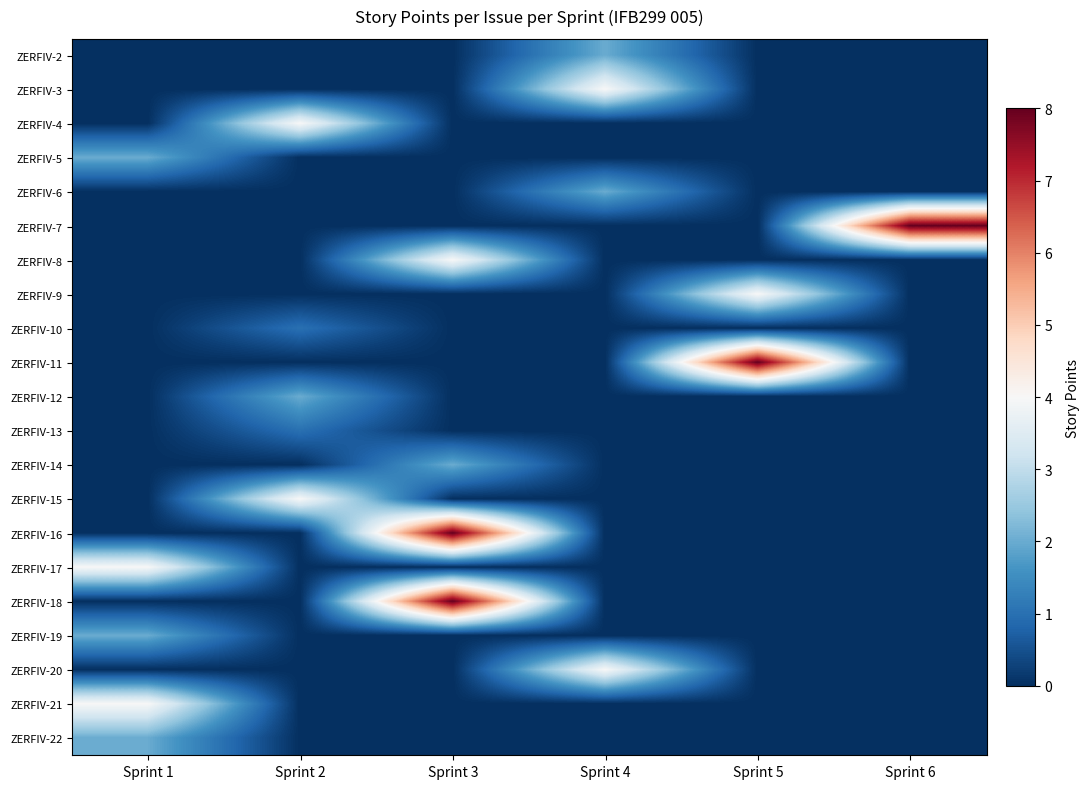

At Sprint 1, list the series in order from smallest to largest.

ZERFIV-2, ZERFIV-3, ZERFIV-4, ZERFIV-6, ZERFIV-7, ZERFIV-8, ZERFIV-9, ZERFIV-10, ZERFIV-11, ZERFIV-12, ZERFIV-13, ZERFIV-14, ZERFIV-15, ZERFIV-16, ZERFIV-18, ZERFIV-20, ZERFIV-5, ZERFIV-19, ZERFIV-22, ZERFIV-17, ZERFIV-21